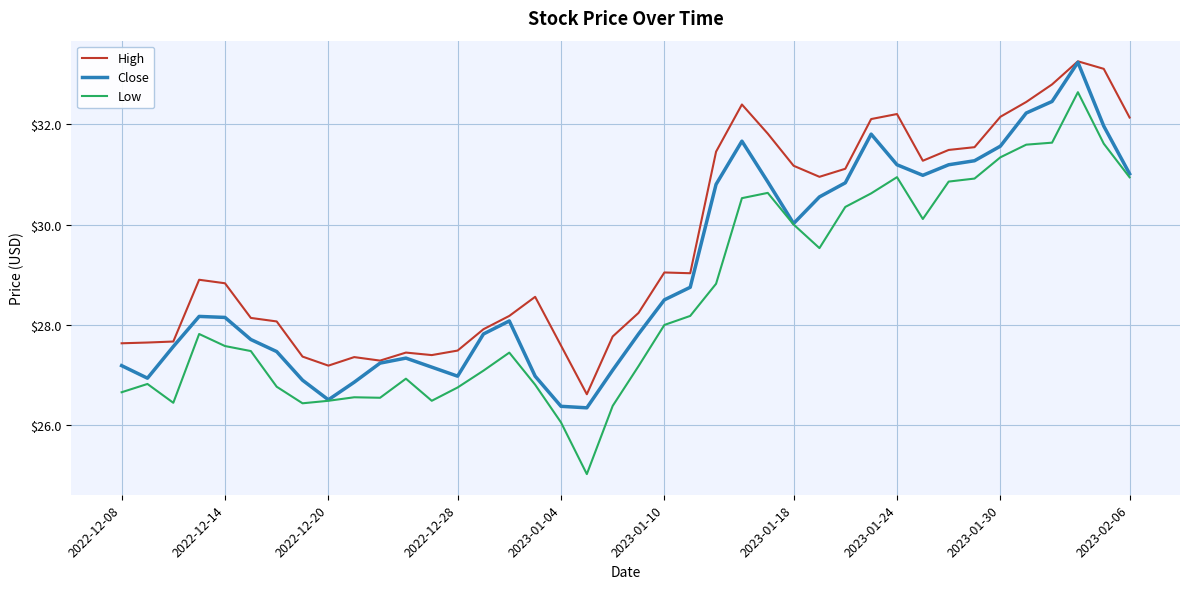

Is this an area chart (filled region under the line)?

No